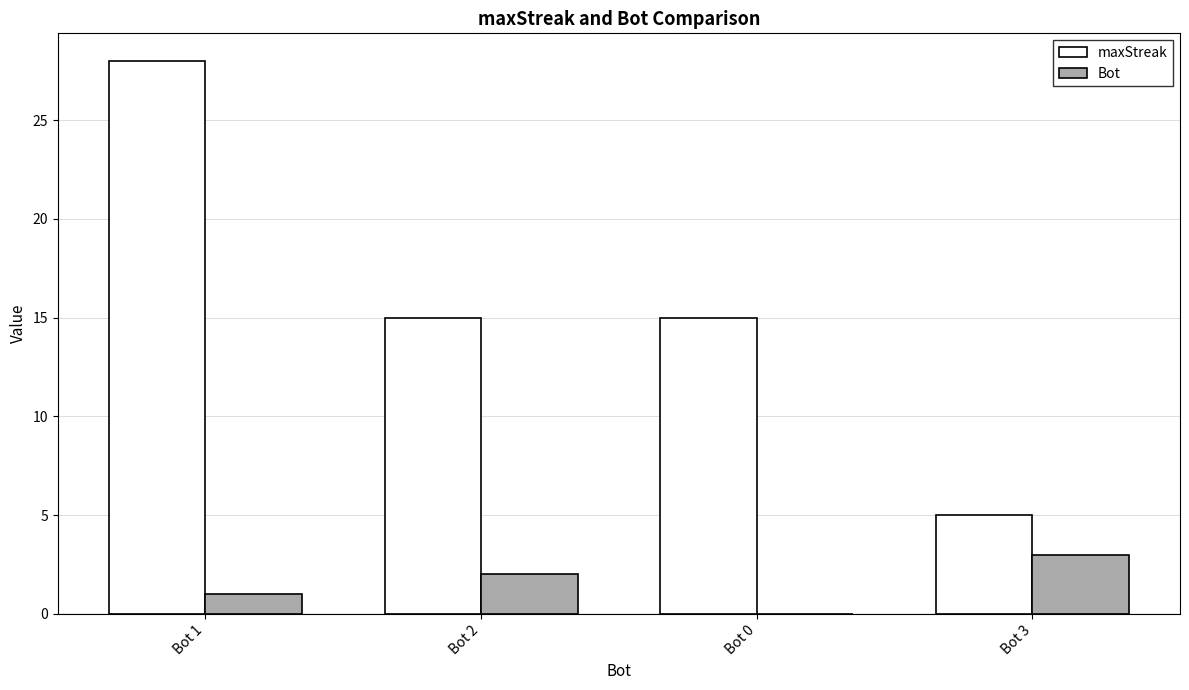

True or false: Bot has a value of 2 at Bot 2.

True